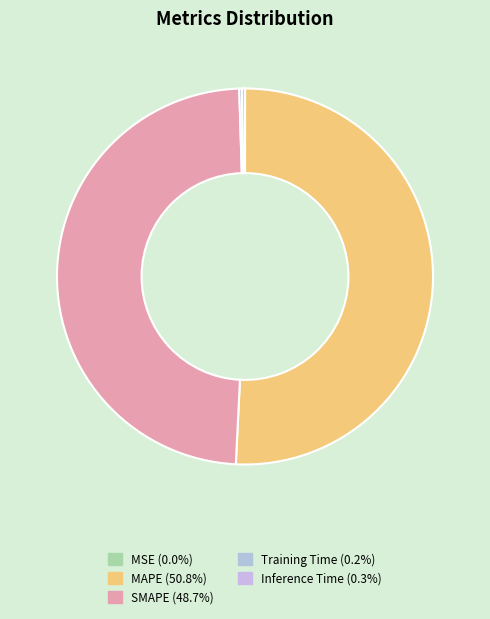

Which category has the biggest portion of the pie?

MAPE